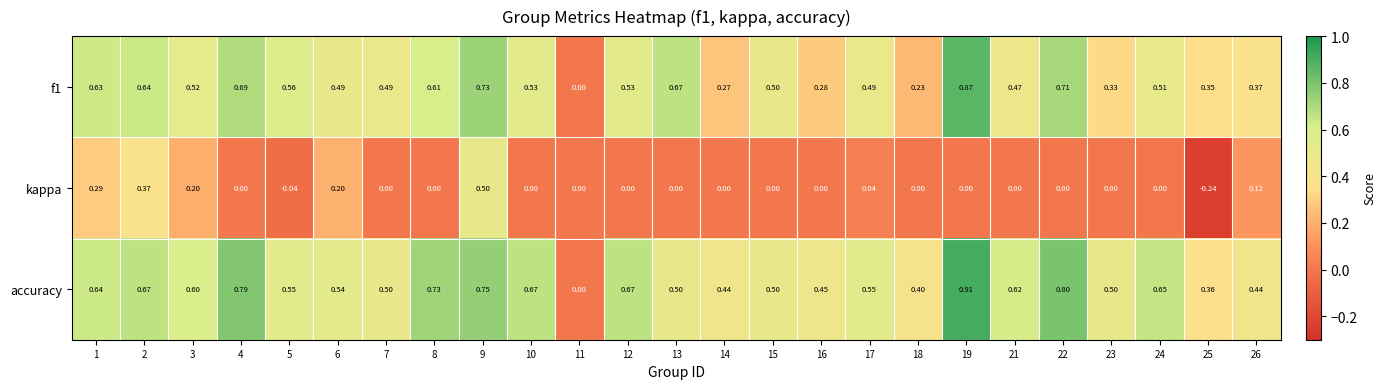

Which series has the largest total across all categories?

accuracy